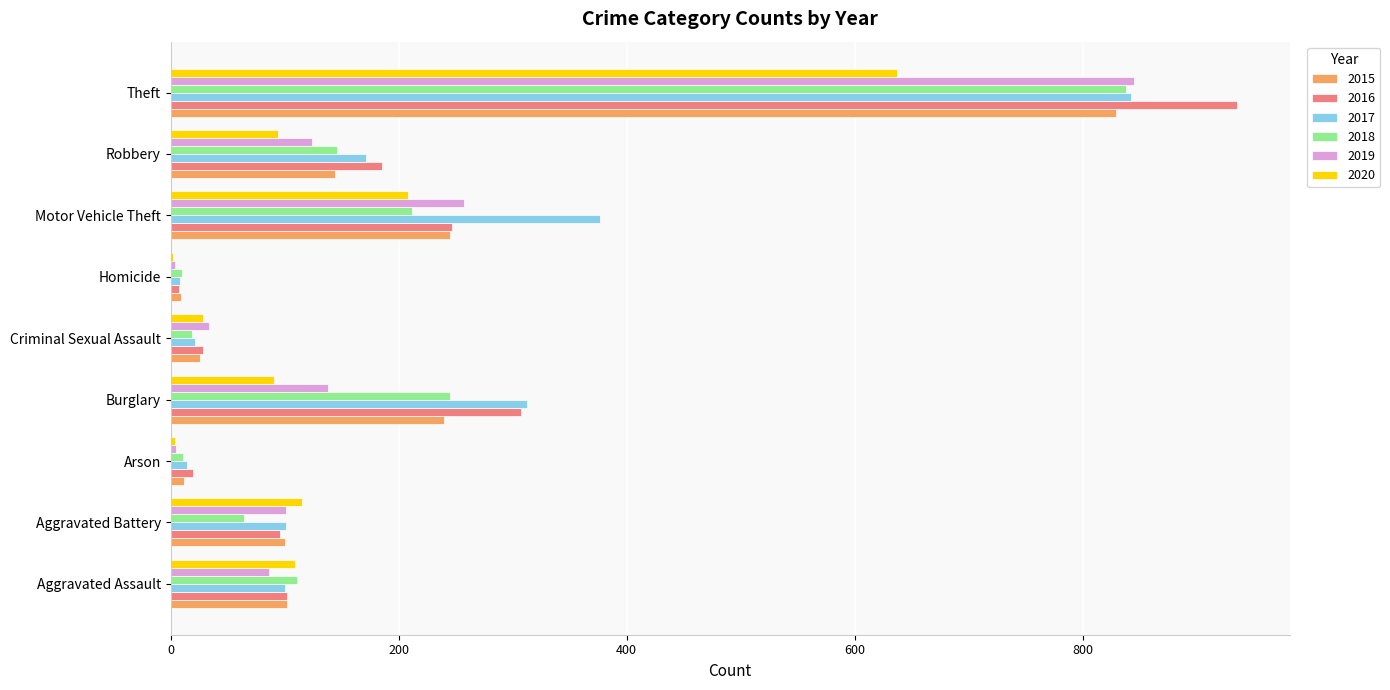

Between Robbery and Theft, which series saw the biggest shift?

2016